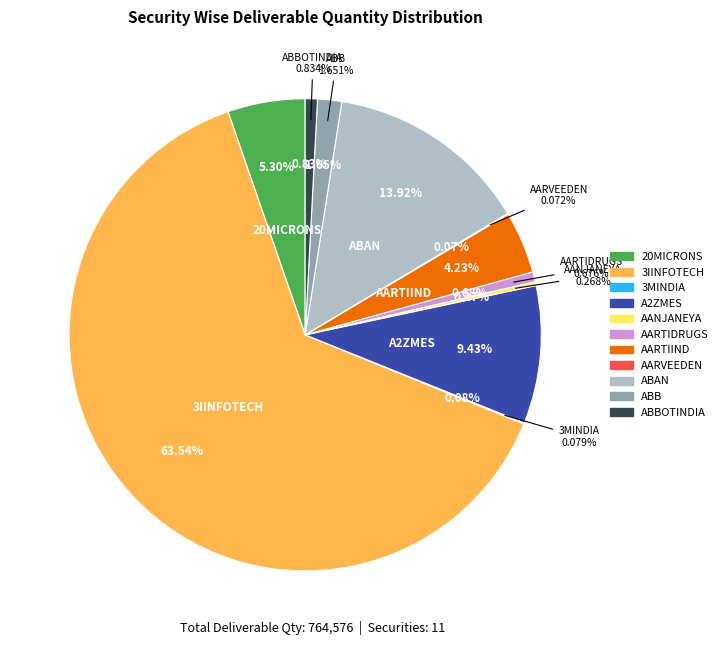

Combined, what portion of the pie is 3IINFOTECH and 20MICRONS?

68.8%